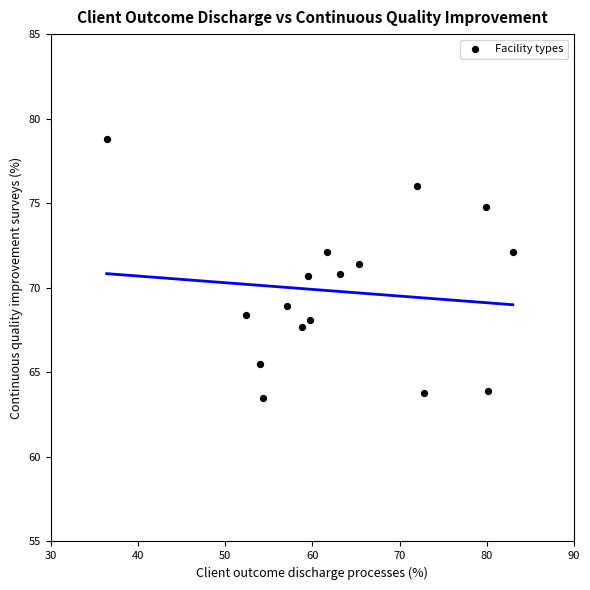

What is the range of X values (max minus min)?

46.6